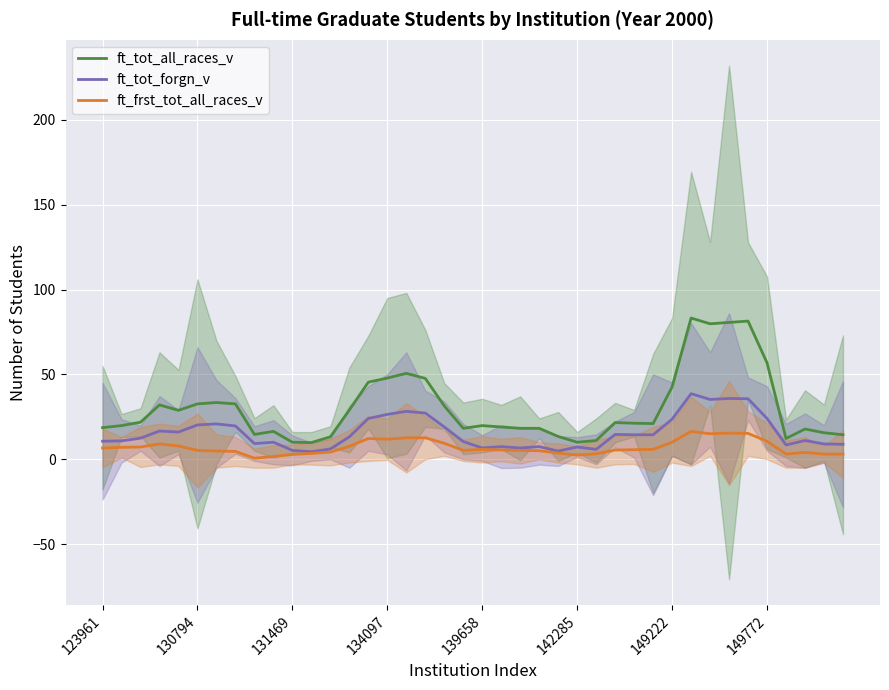

True or false: ft_tot_forgn_v and ft_tot_all_races_v cross at least once.

False